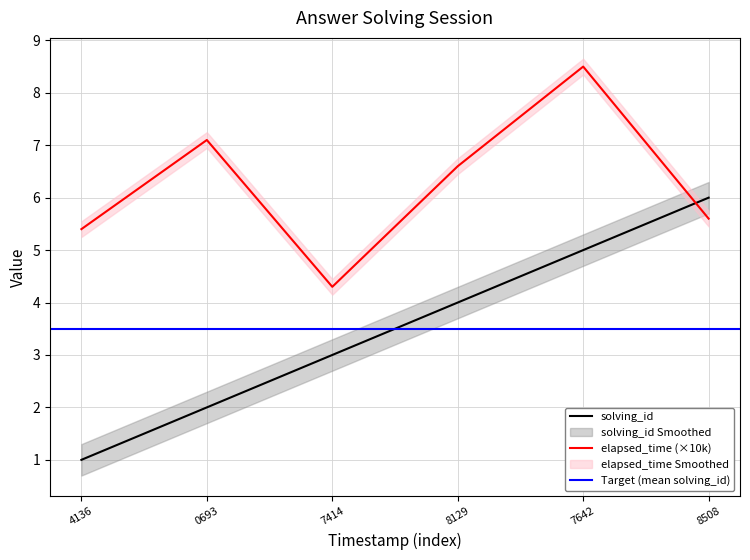

Rank the categories by solving_id value from lowest to highest.

4136, 0693, 7414, 8129, 7642, 8508